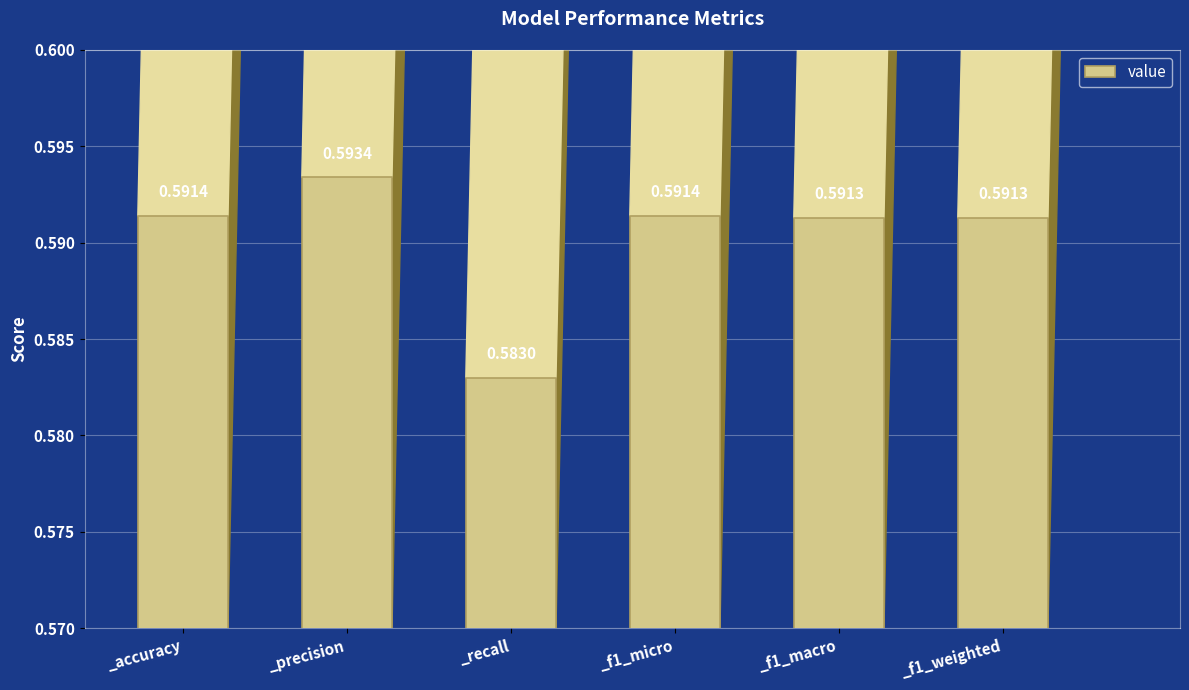

Which has a higher value, _recall or _f1_micro?

_f1_micro